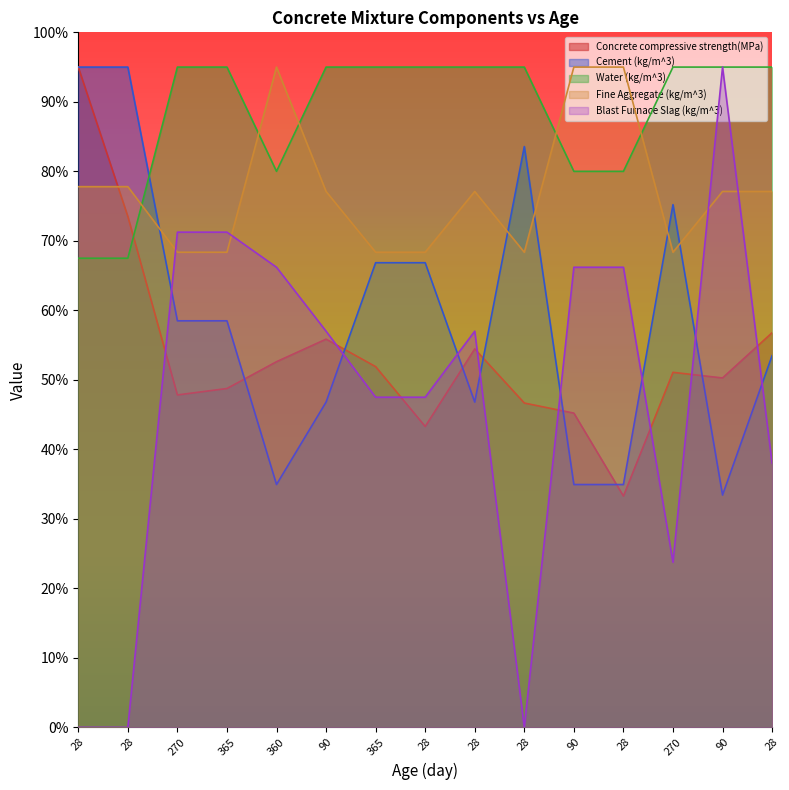

What is the average value of the Cement (kg/m^3) series?

59.0